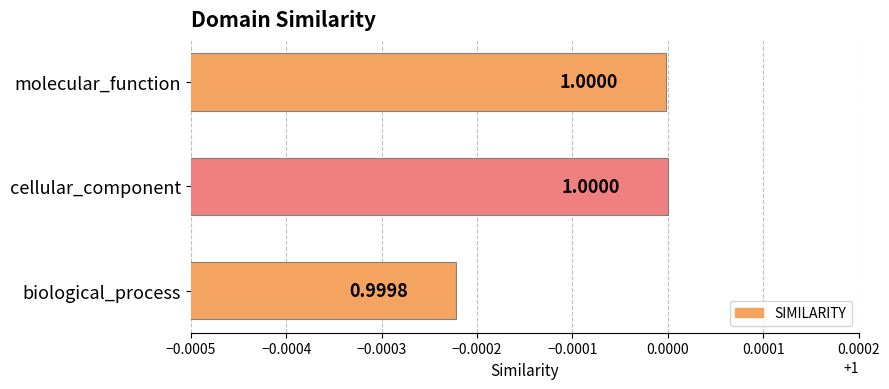

Between biological_process and cellular_component, which is larger?

cellular_component